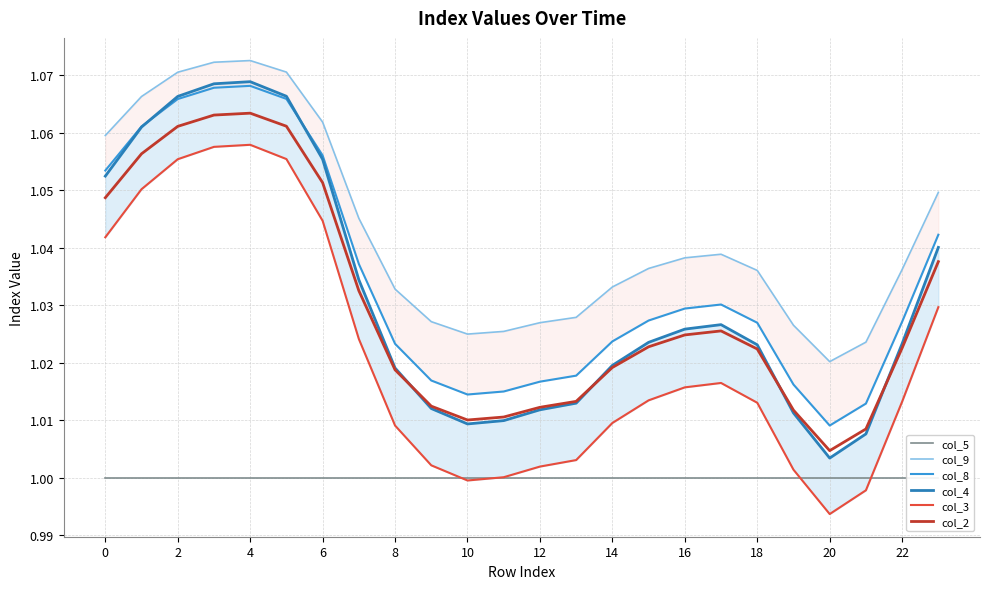

What is the minimum value shown in the chart?

1.0